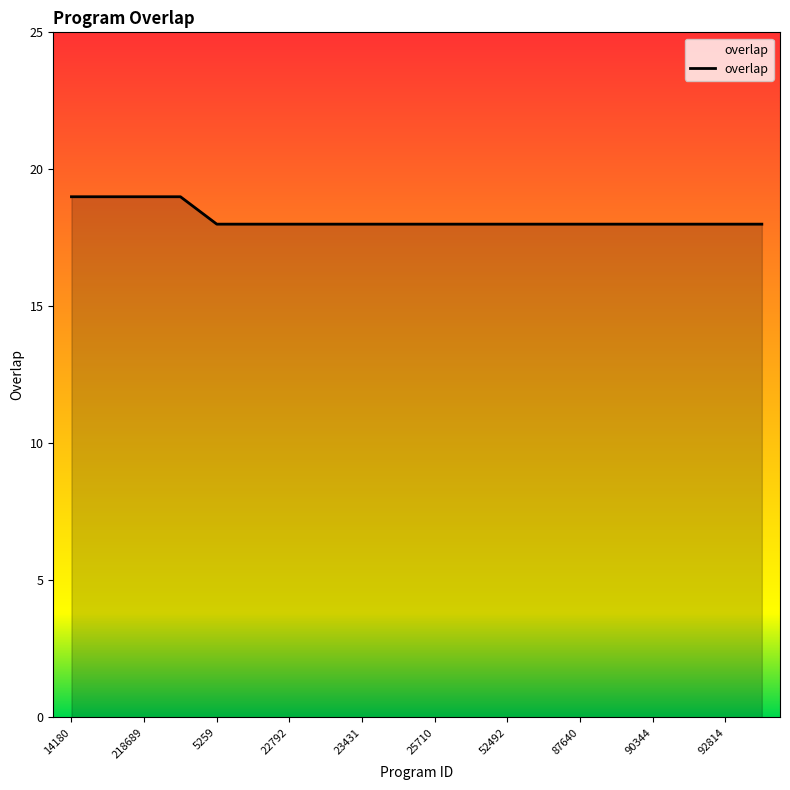

What is the maximum value shown in the chart?

19